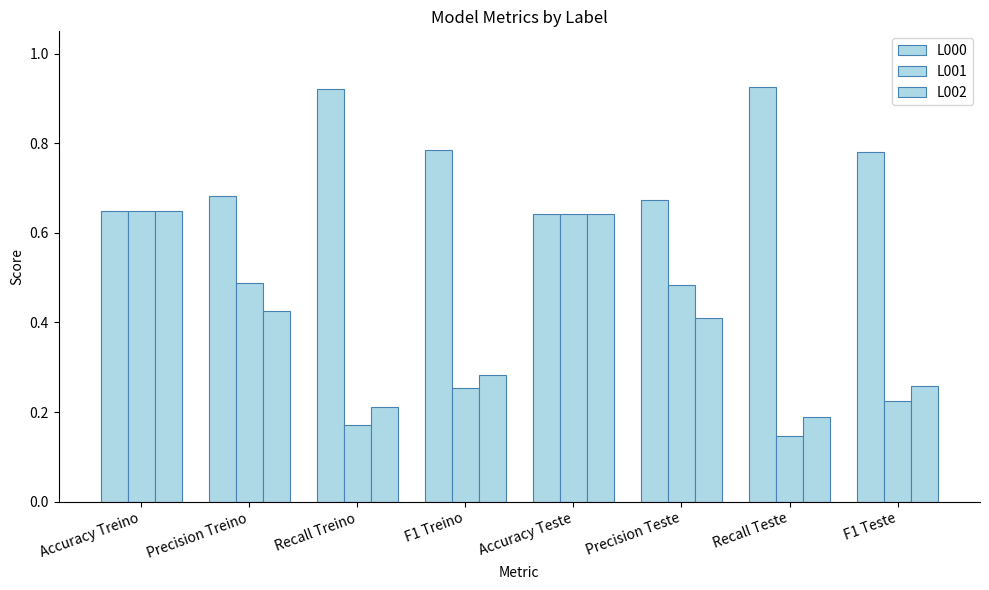

How many bars are there in each group?

3